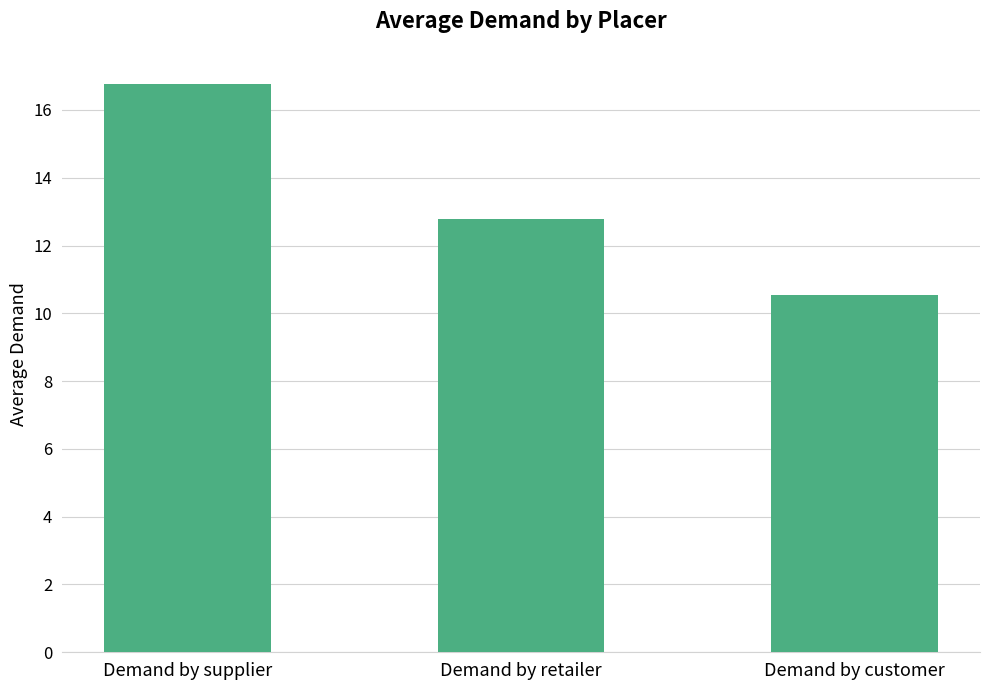

What is the sum of all values?

40.1